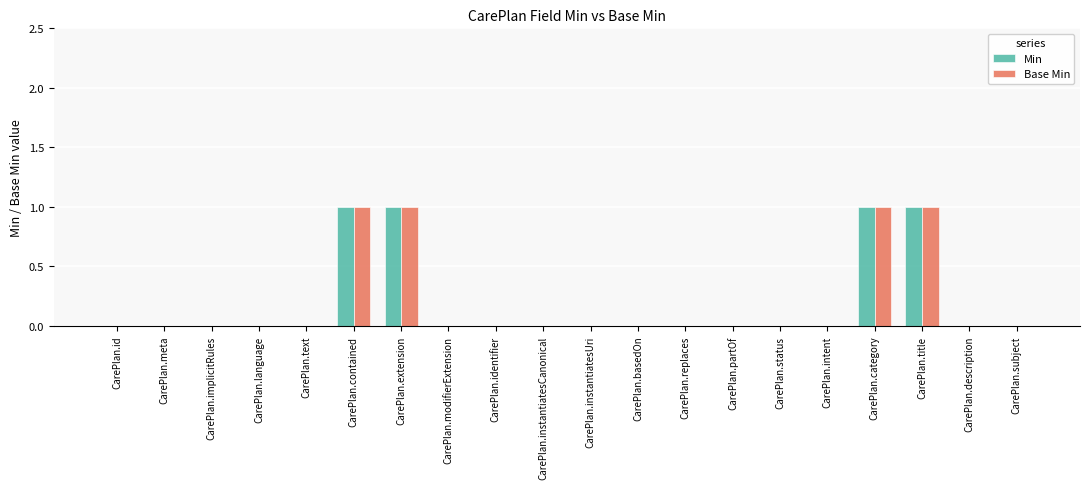

Does the chart contain stacked bars?

No